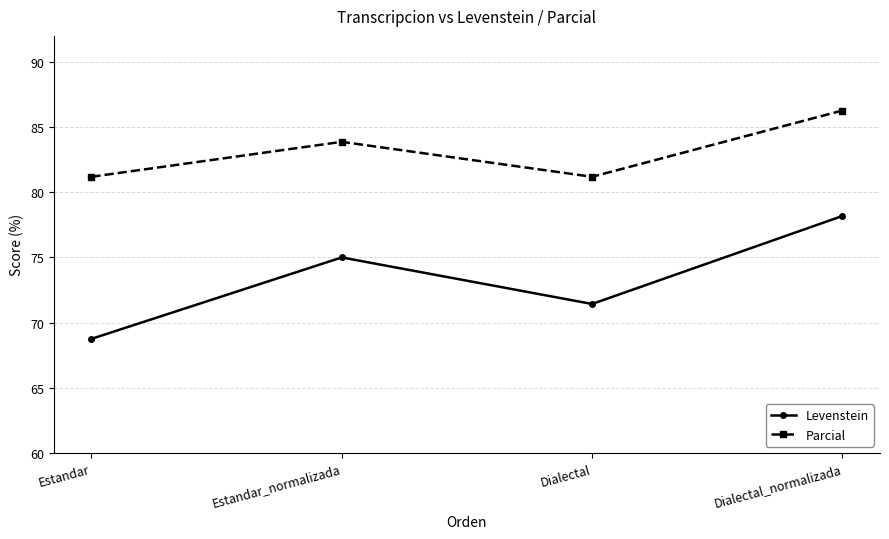

Count the number of categories in the chart.

4